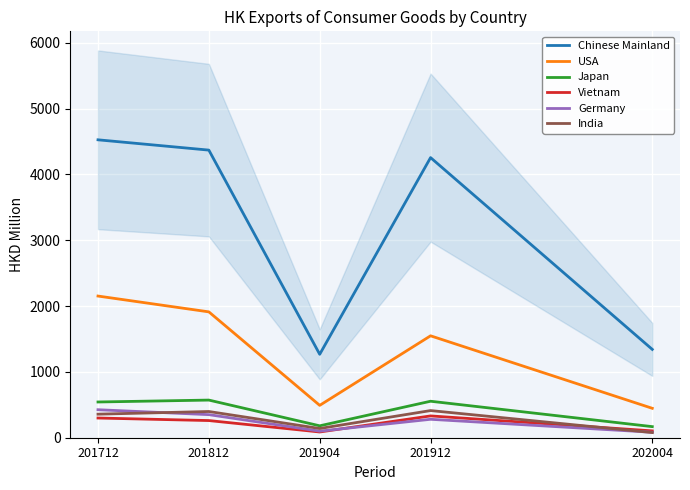

What is the minimum value shown in the chart?

78.2